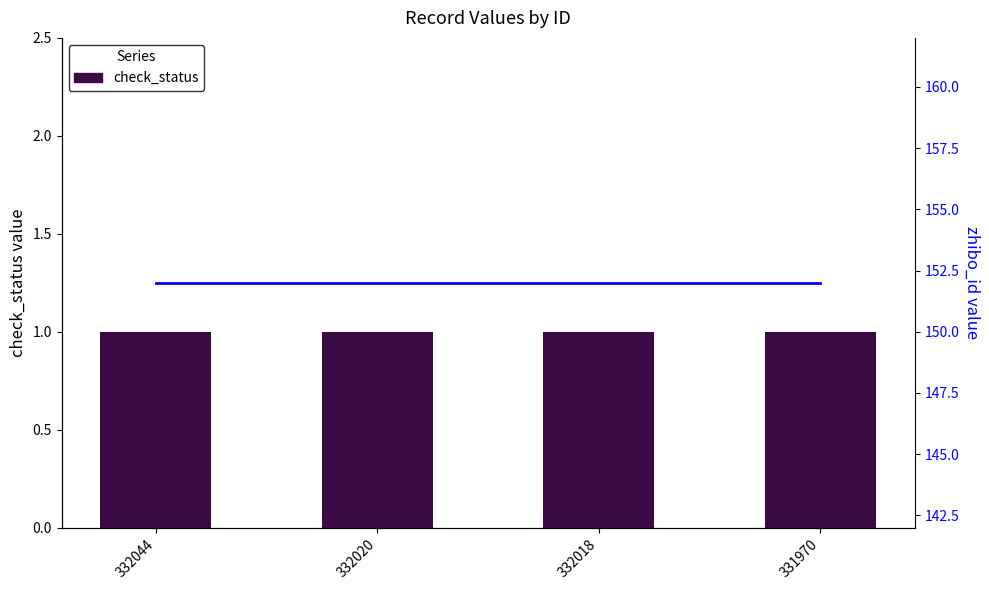

What is the sum of all check_status values?

4